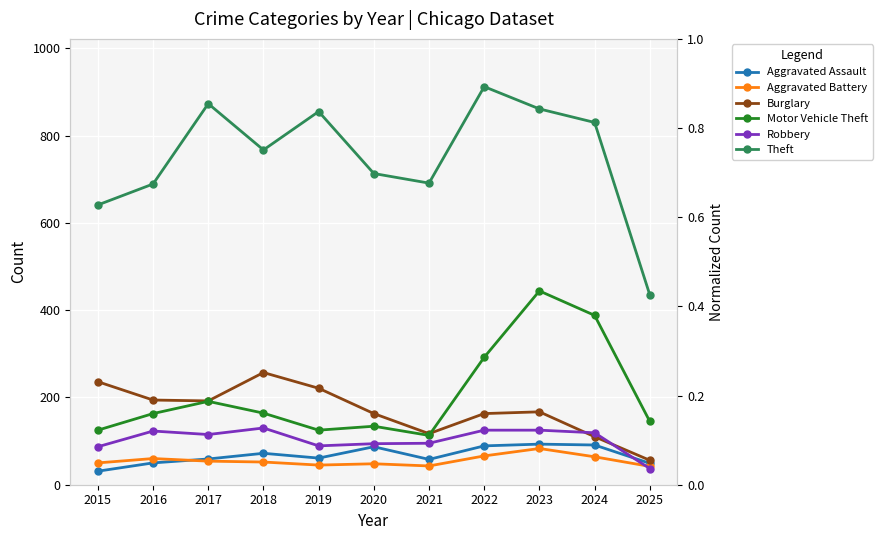

True or false: Aggravated Battery and Theft intersect in this chart.

False